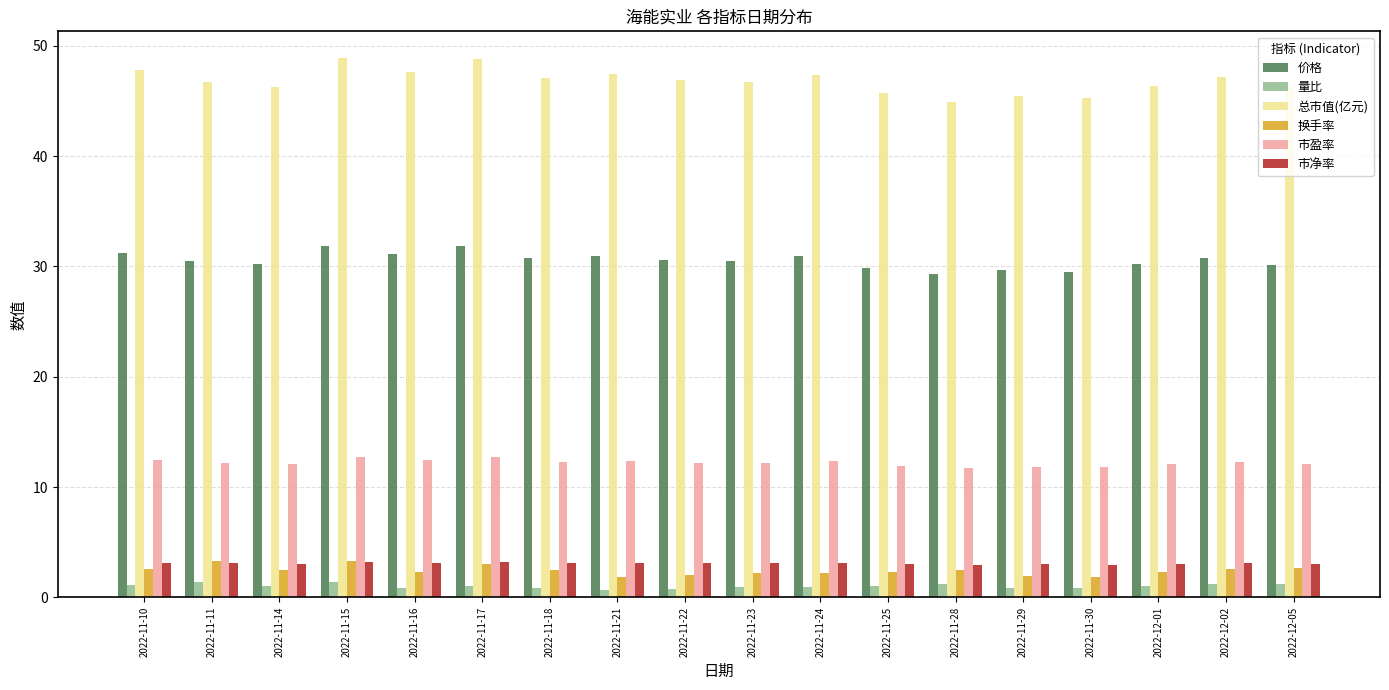

How many bars are there in each group?

6